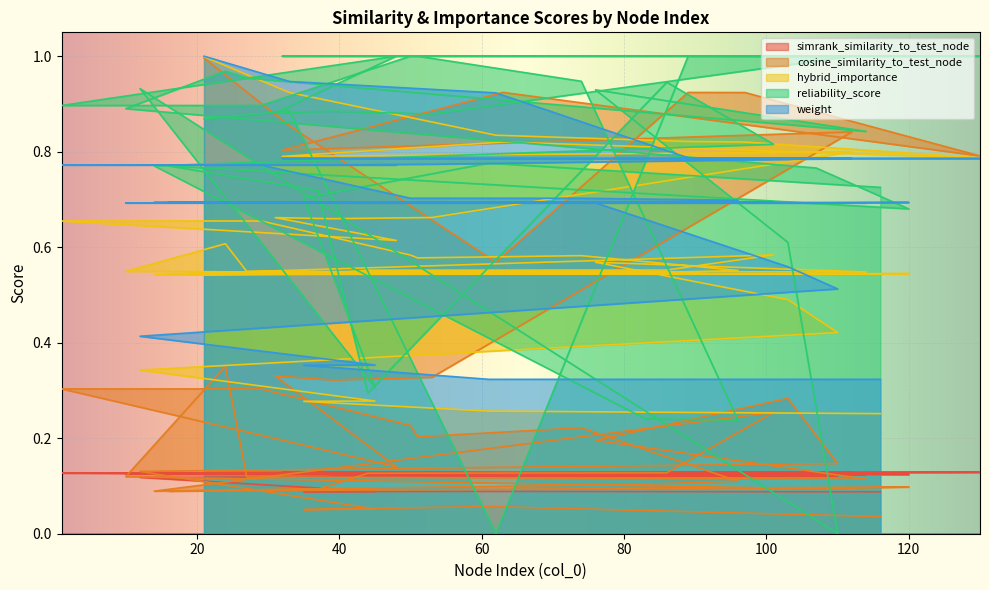

What position from the left is 27?

31